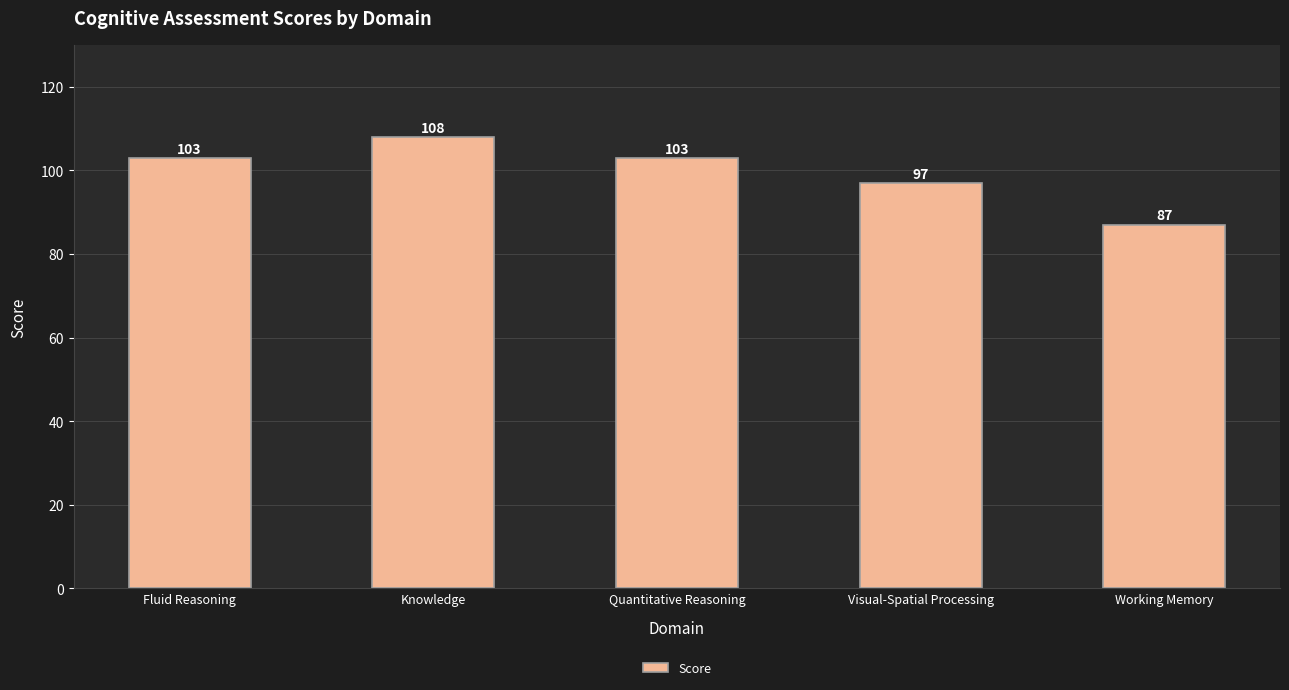

How many data points are less than 103?

2